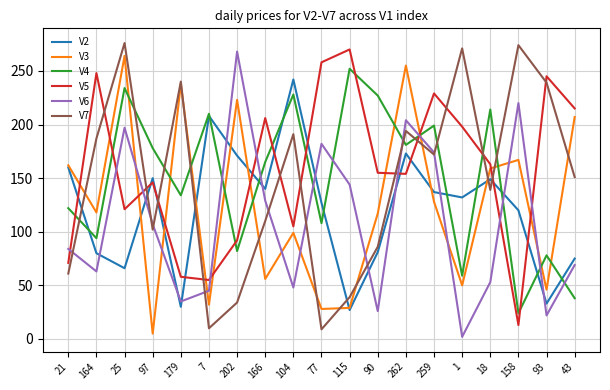

Is the value of V6 at 93 greater than the value of V7 at 90?

No